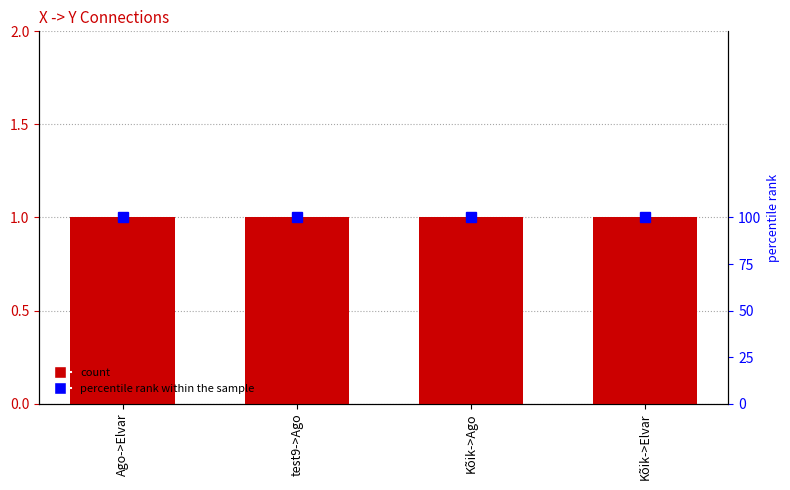

Reading left to right, extract all data points from this chart.

X->Y: 1	1	1	1
percentile rank within the sample: 100	100	100	100